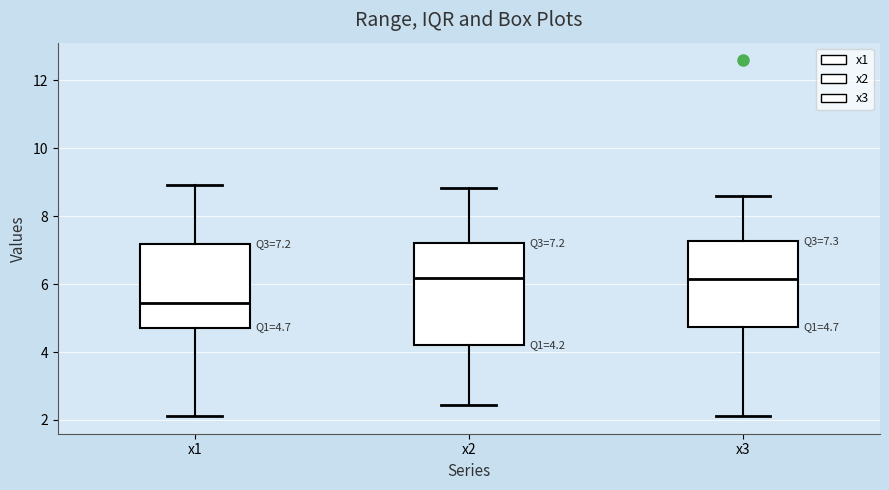

Which box is the tallest, from its lower edge to its upper edge?

x2